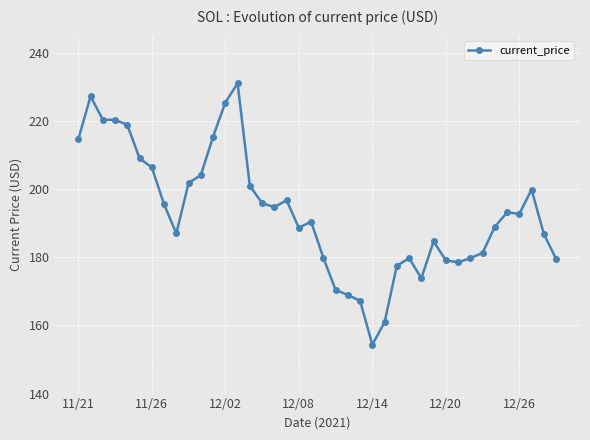

True or false: there are more than 1 points higher than both neighbors.

True